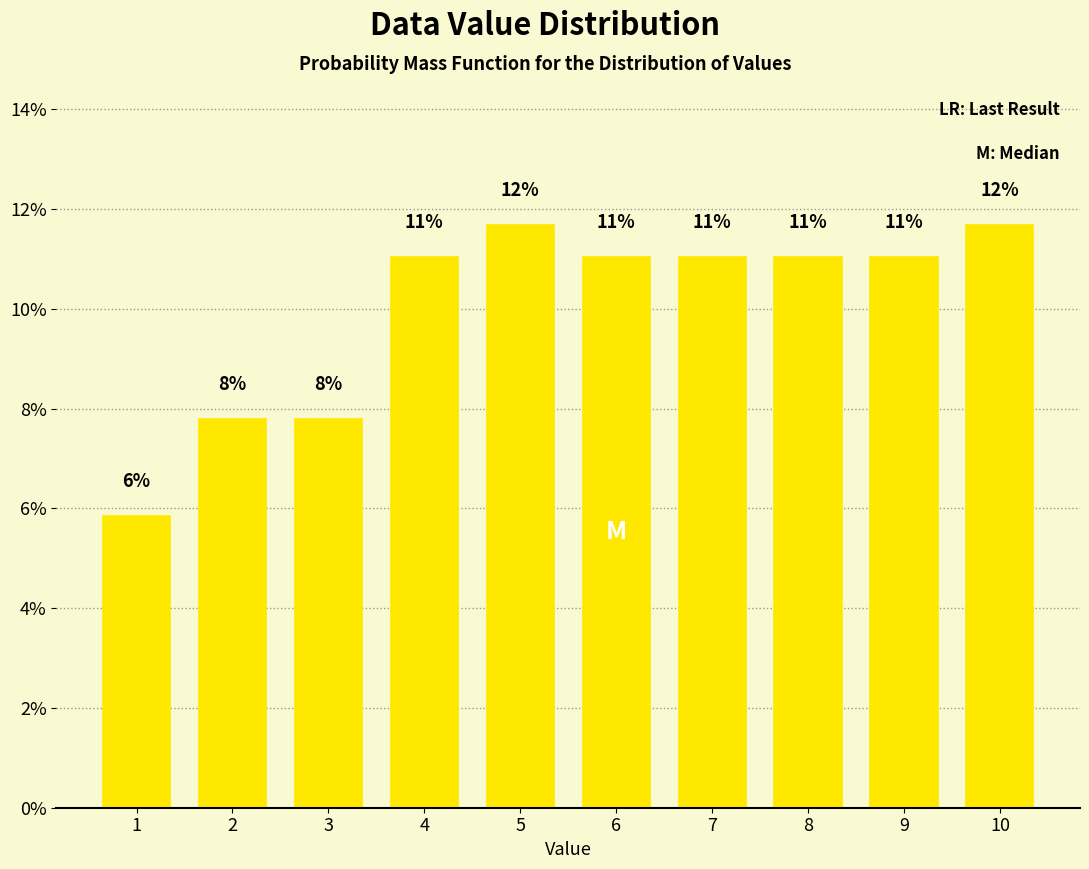

At which label does the data first exceed 11?

4